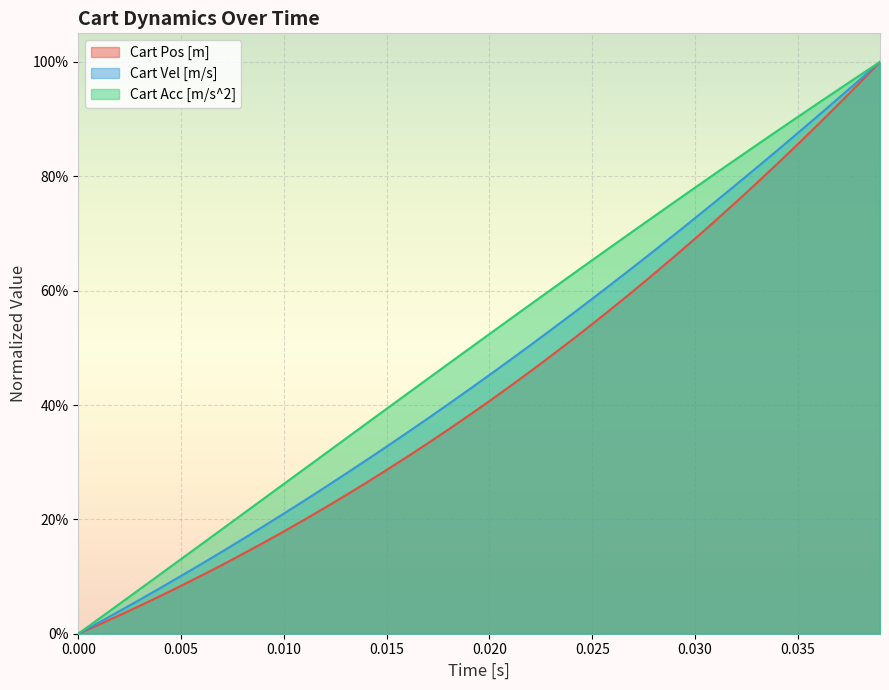

True or false: Cart Pos [m] has more than 0 points higher than both neighbors.

False